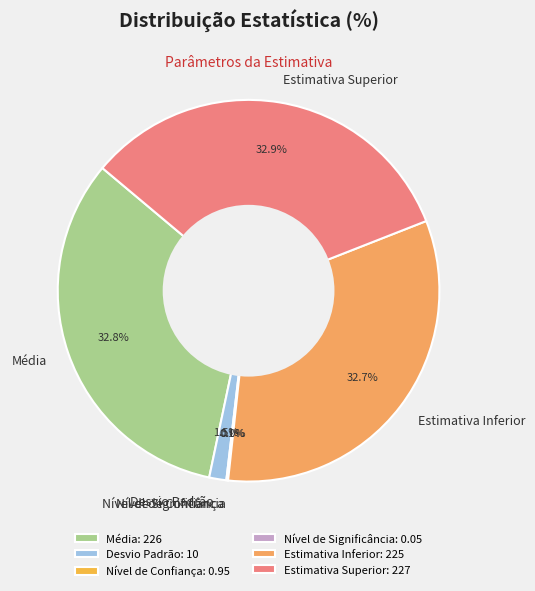

Is there any slice that represents more than half of the pie?

No